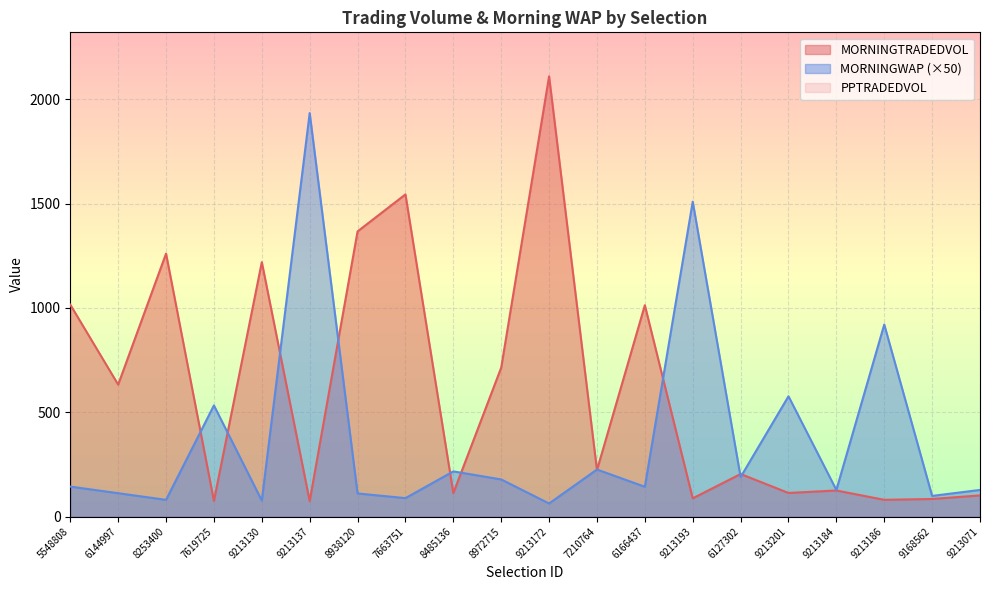

What is the difference between the maximum and second lowest values in the MORNINGWAP series?

1858.1